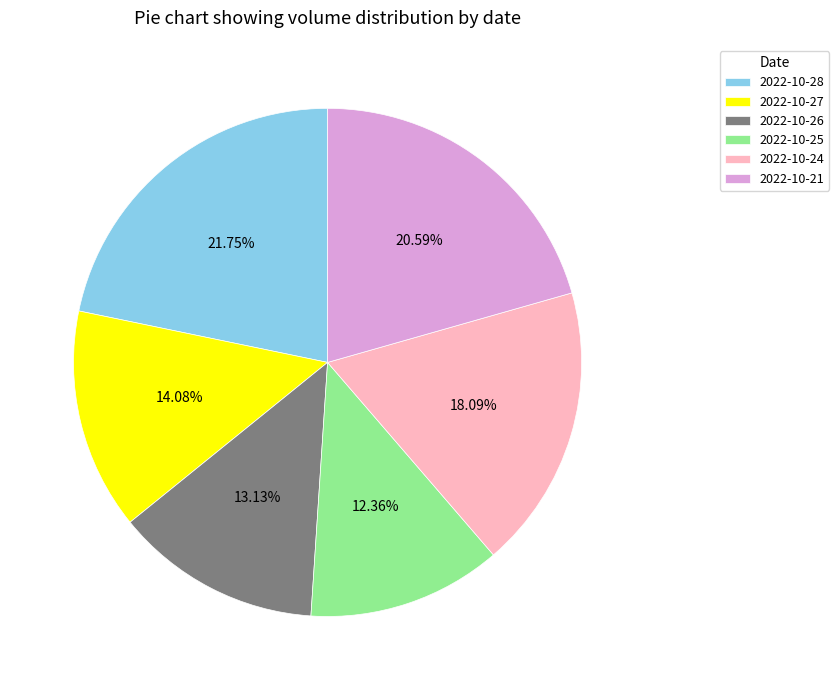

Which slice is the largest?

2022-10-28